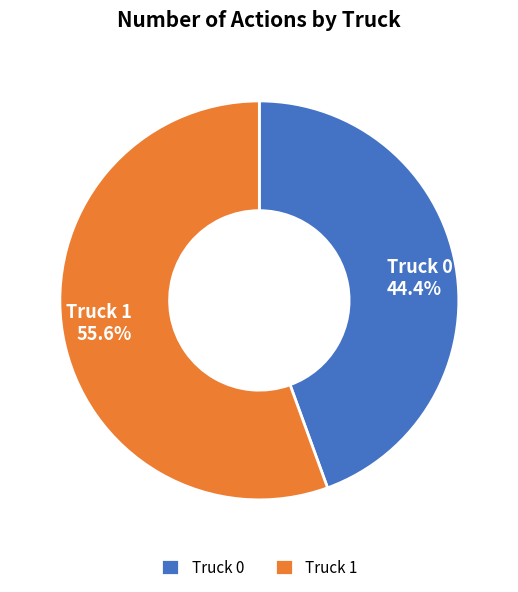

To the nearest percent, what is the average slice percentage?

50%